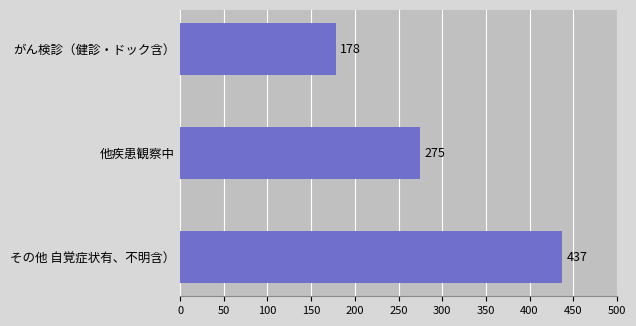

What is the average value?

297